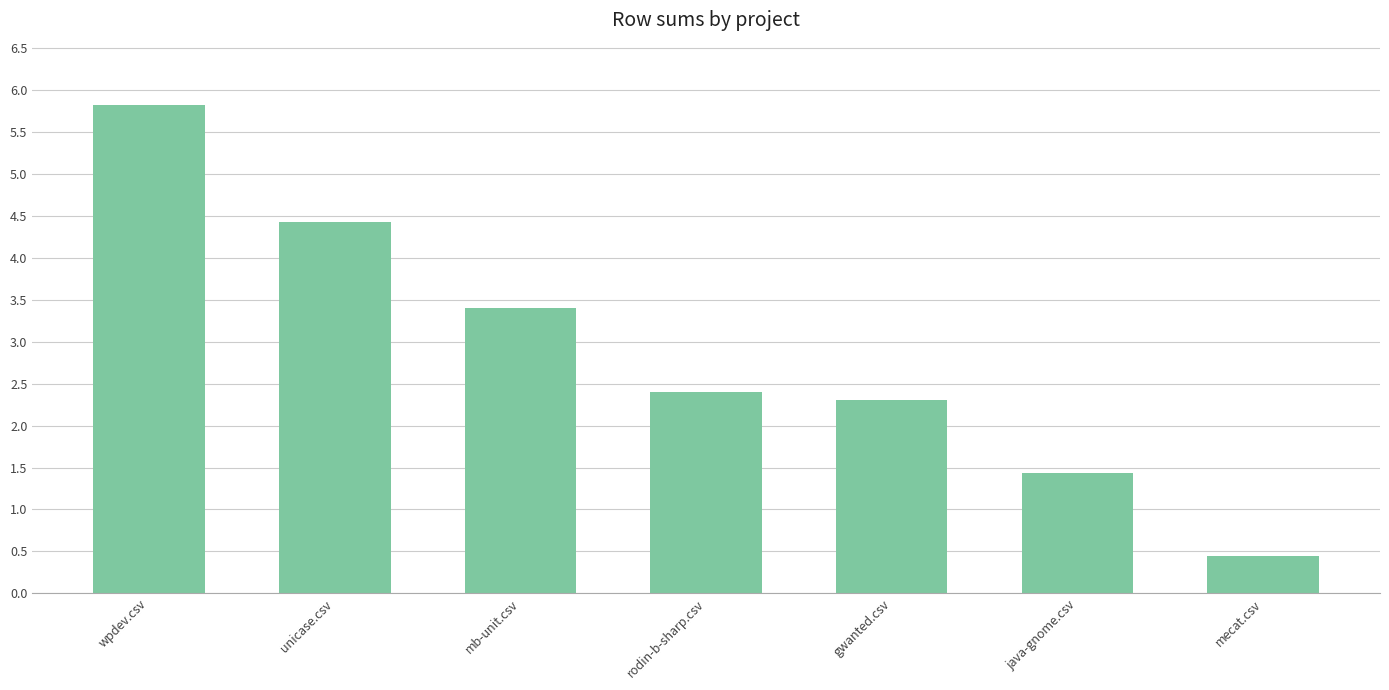

The chart shows a value of 3.7 at rodin-b-sharp.csv. True or false?

False